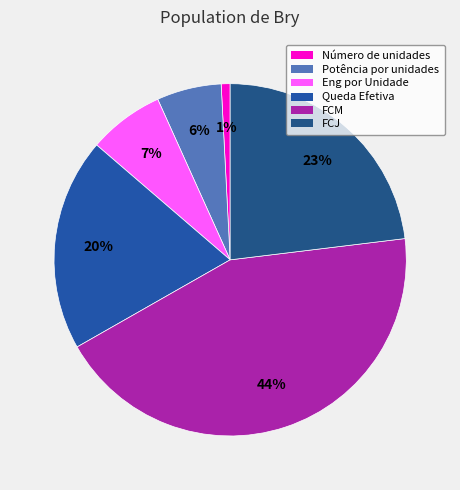

To the nearest percent, what is the average slice percentage?

17%